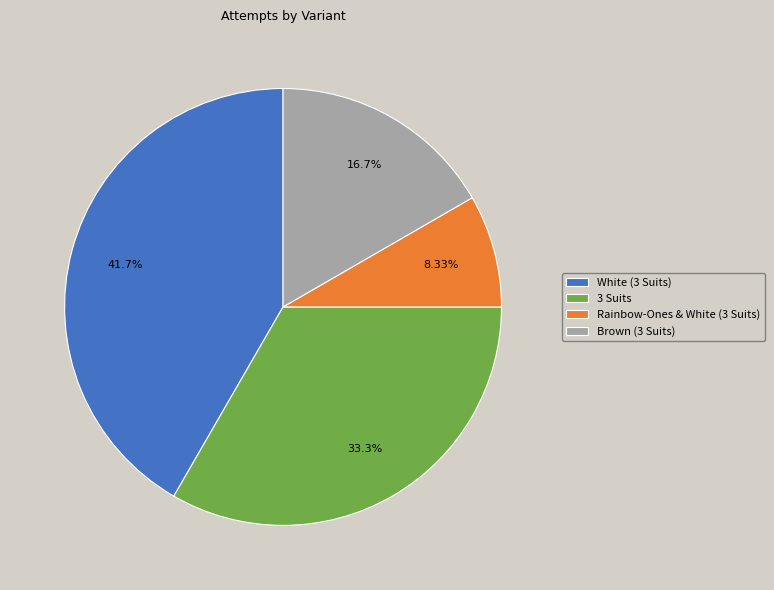

Which slice is the largest?

White (3 Suits)